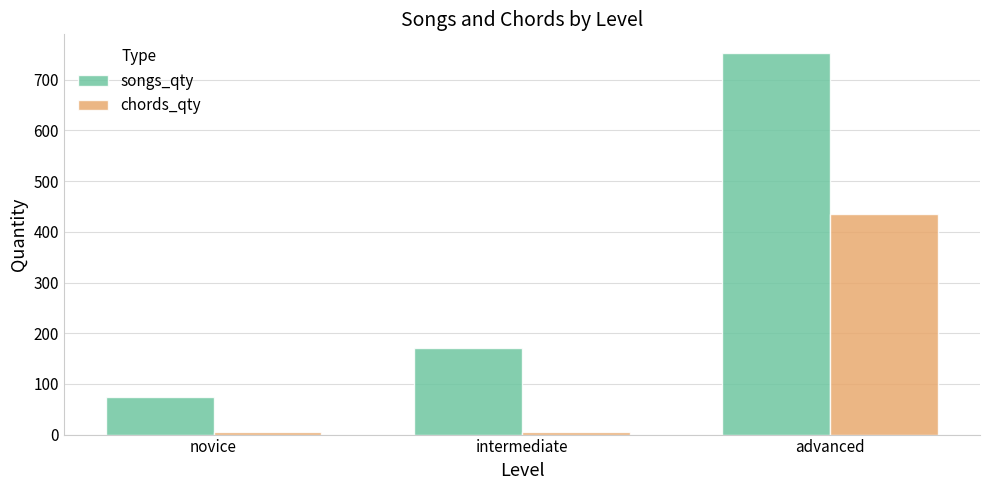

Is it true that songs_qty equals 1203 at advanced?

False